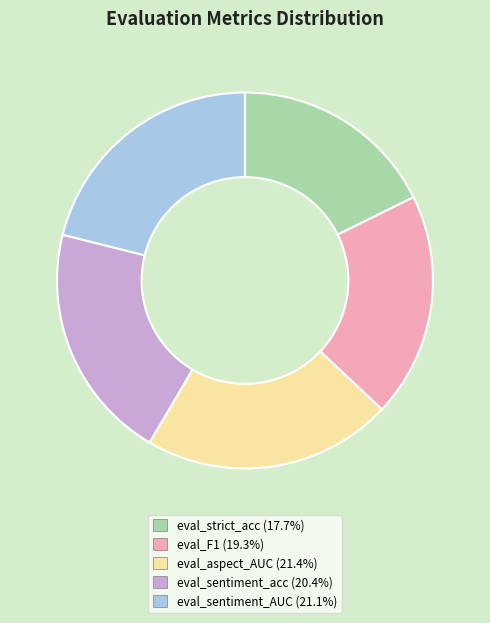

Combined, do eval_sentiment_acc and eval_aspect_AUC account for over 50%?

No